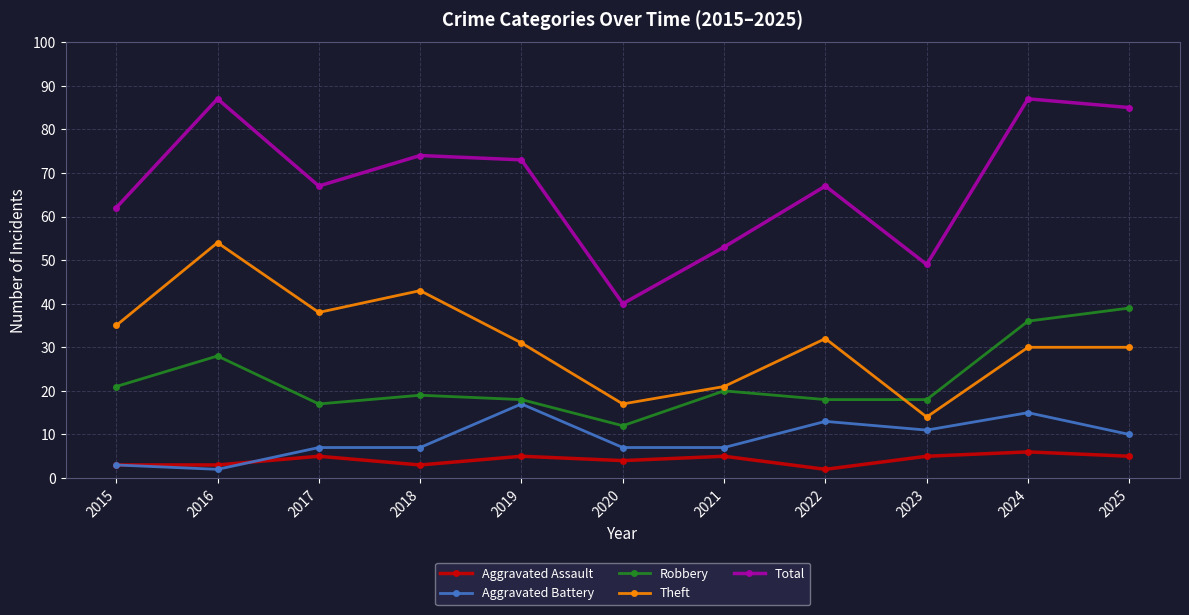

What is the smallest value displayed?

2